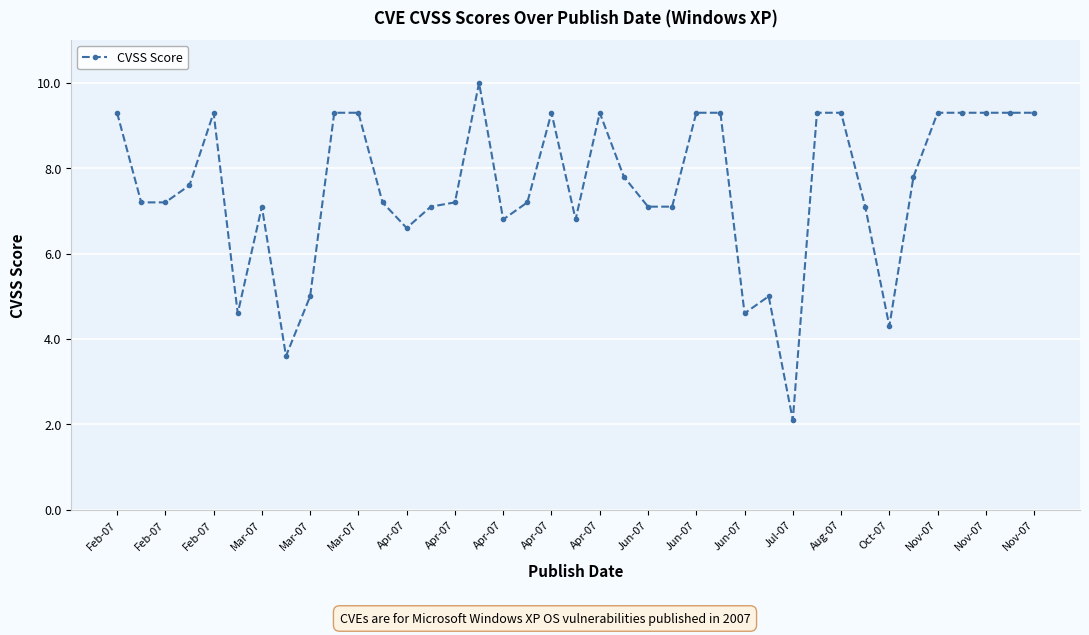

What is the value of the 7th point from the left?

7.1